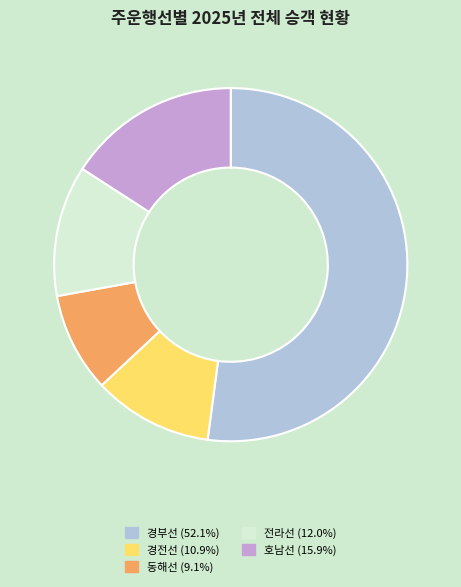

Is the sum of 동해선 (9.1%) and 호남선 (15.9%) greater than half?

No